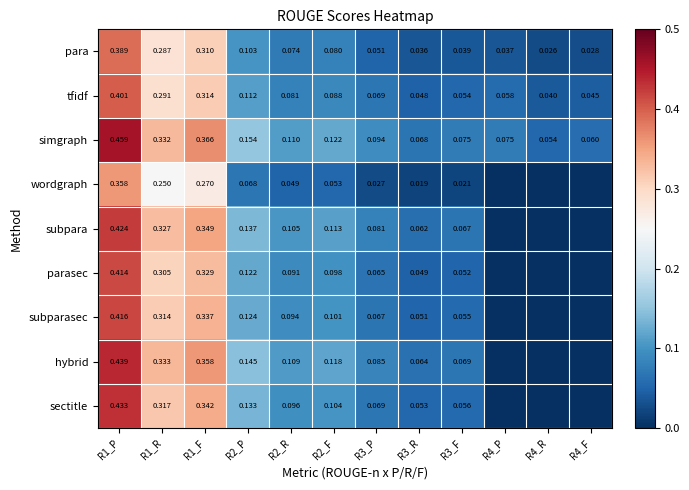

Is the value of tfidf at R3_F greater than the value of hybrid at R2_R?

No